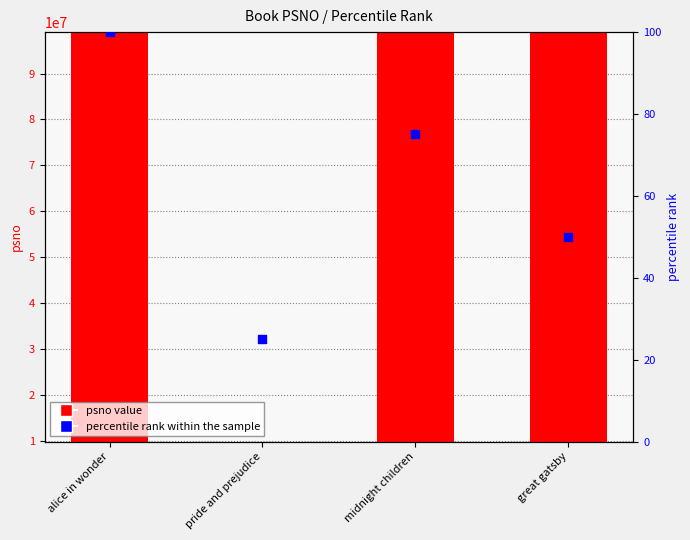

At how many categories does at least one series exceed 54663173?

3